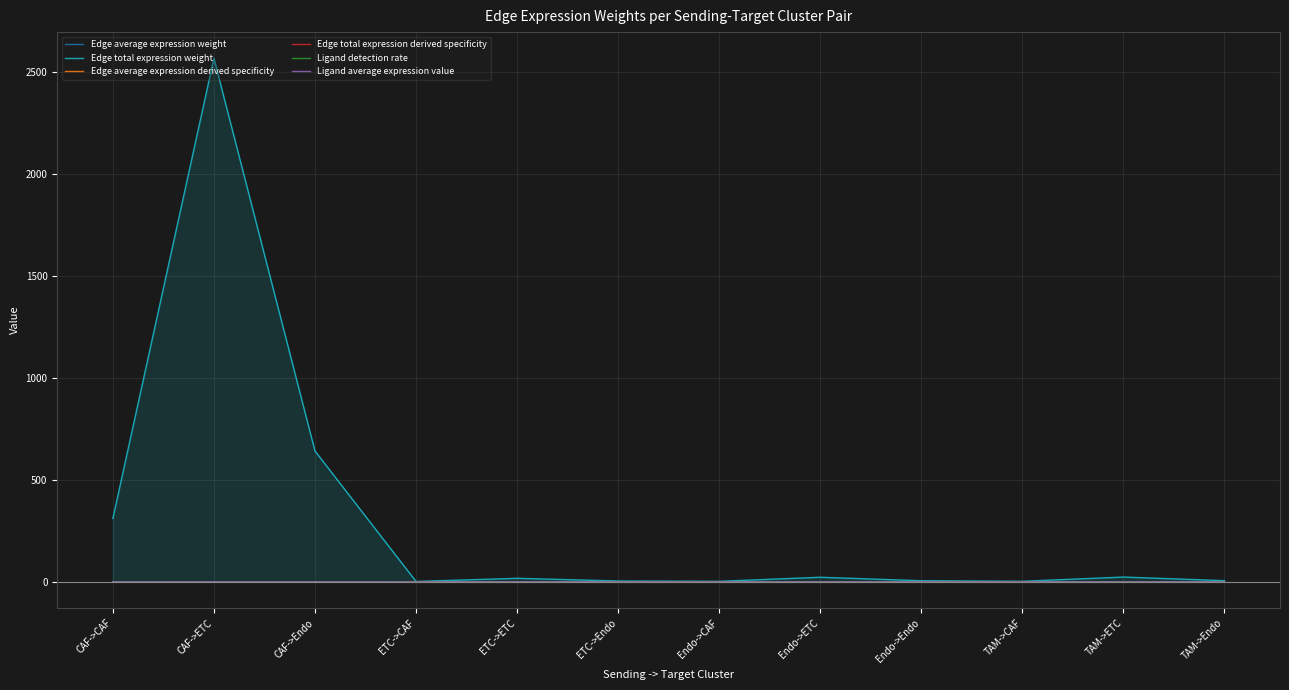

Where do Edge total expression derived specificity and Edge average expression derived specificity first cross each other?

CAF->ETC and CAF->Endo